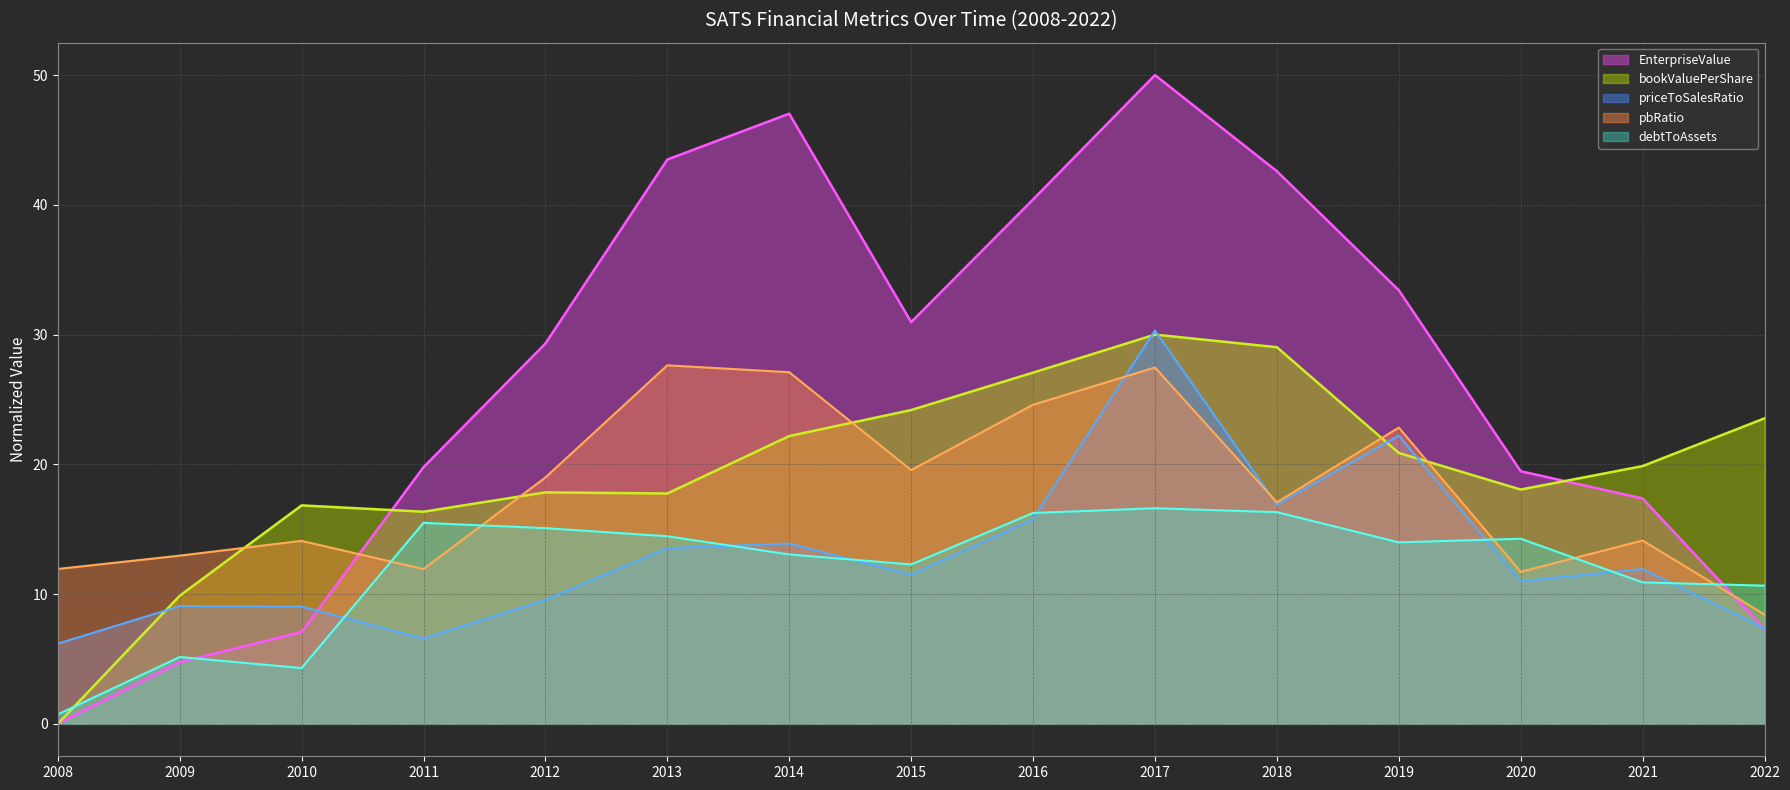

True or false: bookValuePerShare has a value of 10.6 at 2020.

False